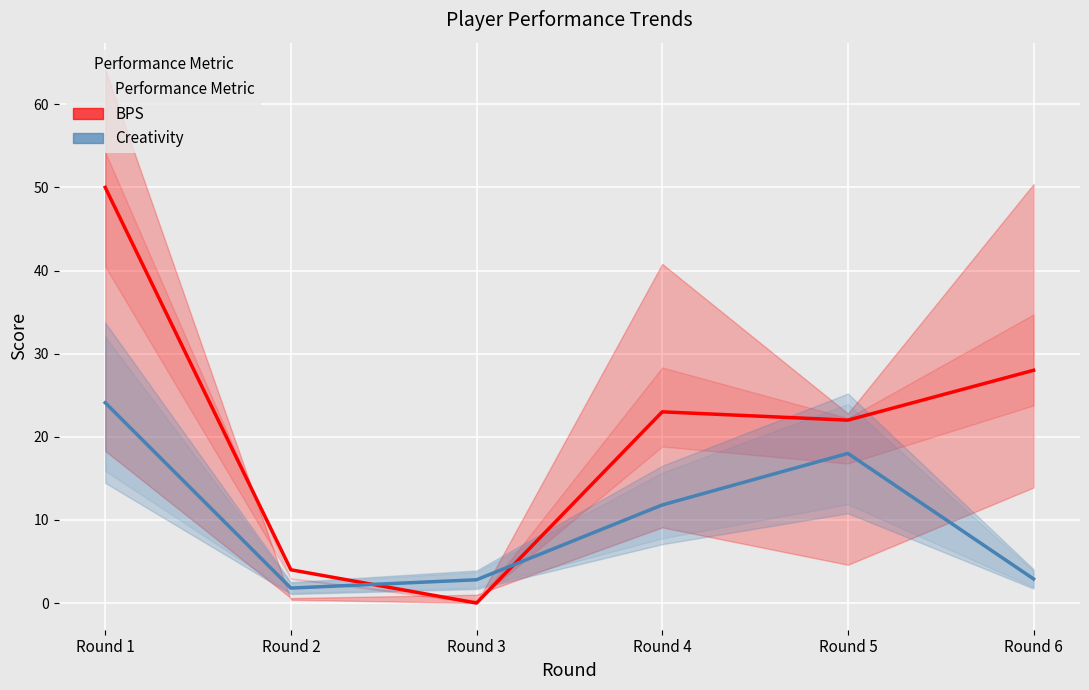

What is the difference between the second highest and second lowest values in the BPS series?

24.0